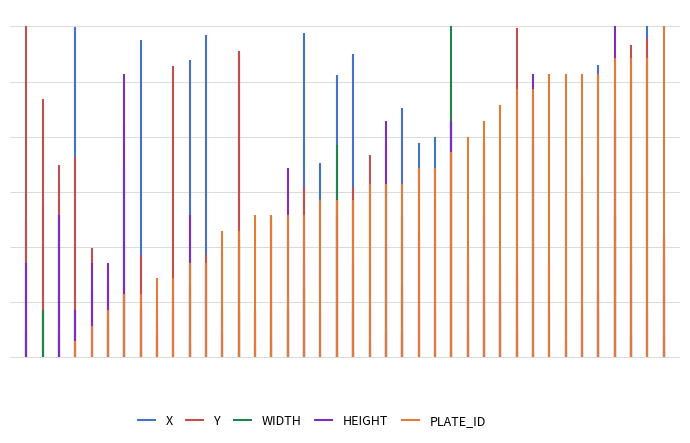

Which series has the widest spread of values?

Y